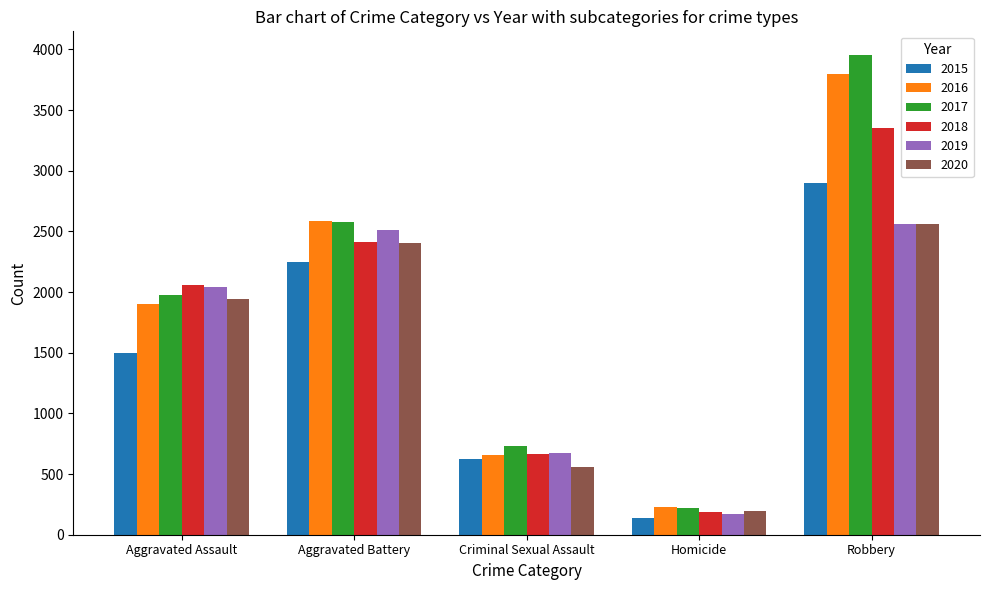

Are the bars horizontal?

No